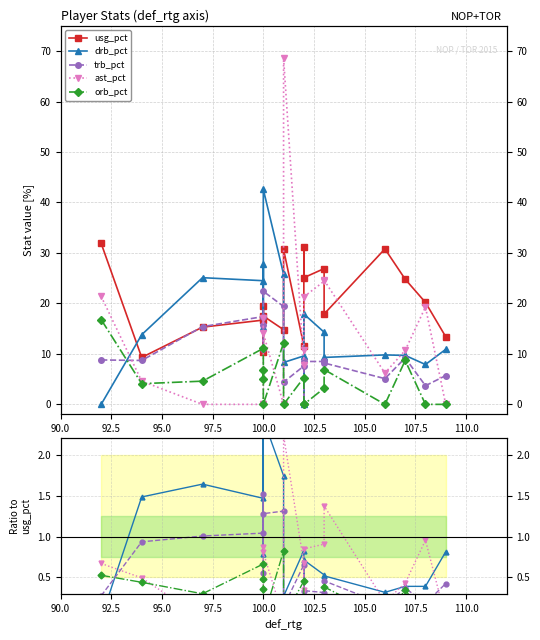

How many data points does each series have?

18